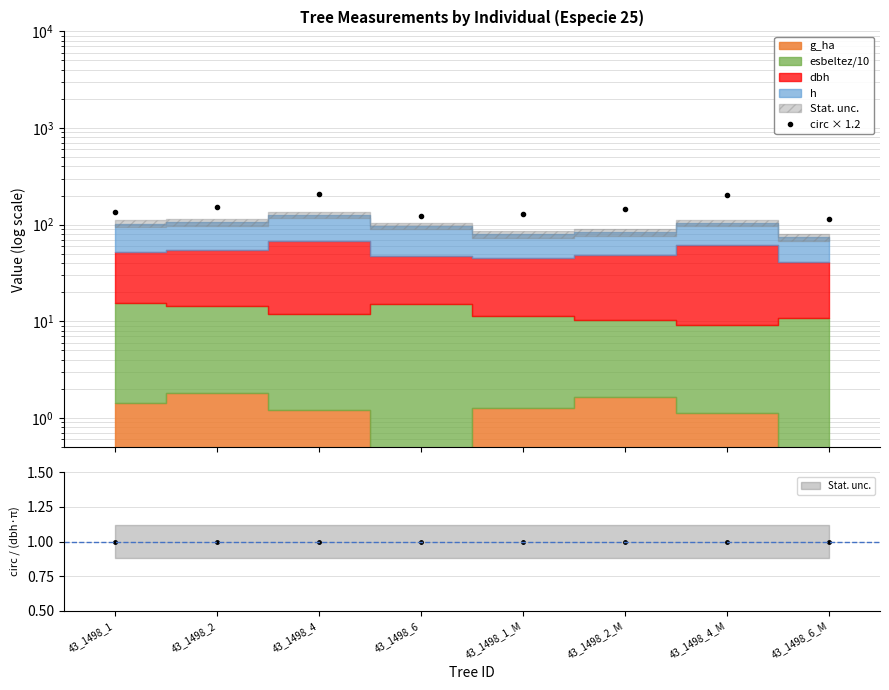

Reading left to right, transcribe all the data shown in this chart.

135.3	153.3	208.6	123.1	127.8	145.6	200.6	115.6